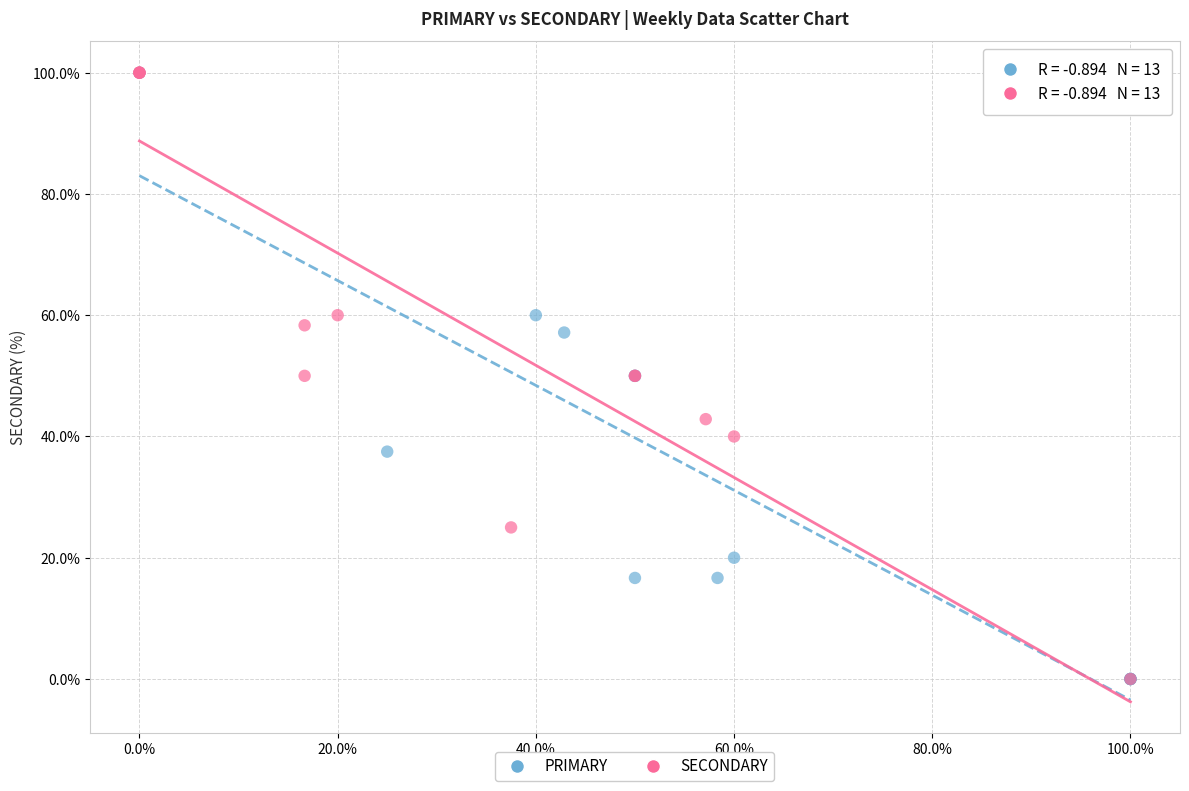

What are all the series names shown in the legend?

PRIMARY, SECONDARY